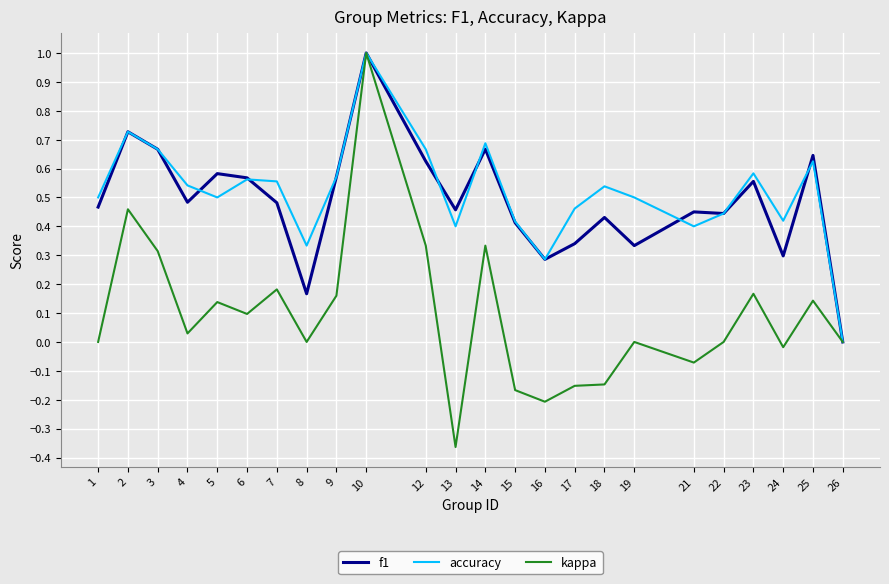

Which series has the largest total across all categories?

accuracy